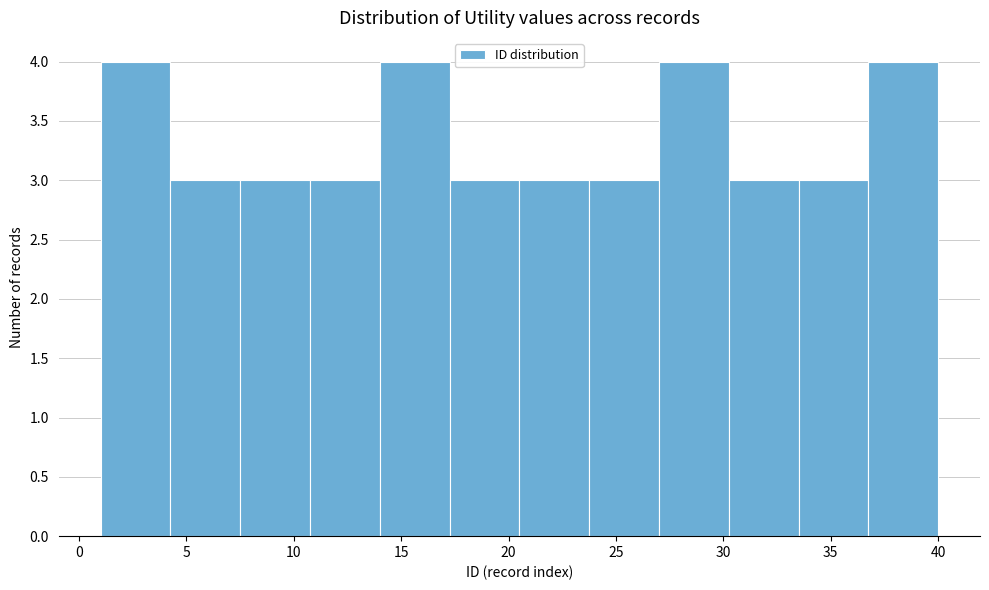

Reading left to right, transcribe this chart: for each bar, give the range it covers on the x-axis and its height. Neither the bar edges nor the heights are printed on the chart, so give them approximately, as read against the axes.

1.00 to 4.25: 4
4.25 to 7.50: 3
7.50 to 10.75: 3
10.75 to 14.00: 3
14.00 to 17.25: 4
17.25 to 20.50: 3
20.50 to 23.75: 3
23.75 to 27.00: 3
27.00 to 30.25: 4
30.25 to 33.50: 3
33.50 to 36.75: 3
36.75 to 40.00: 4